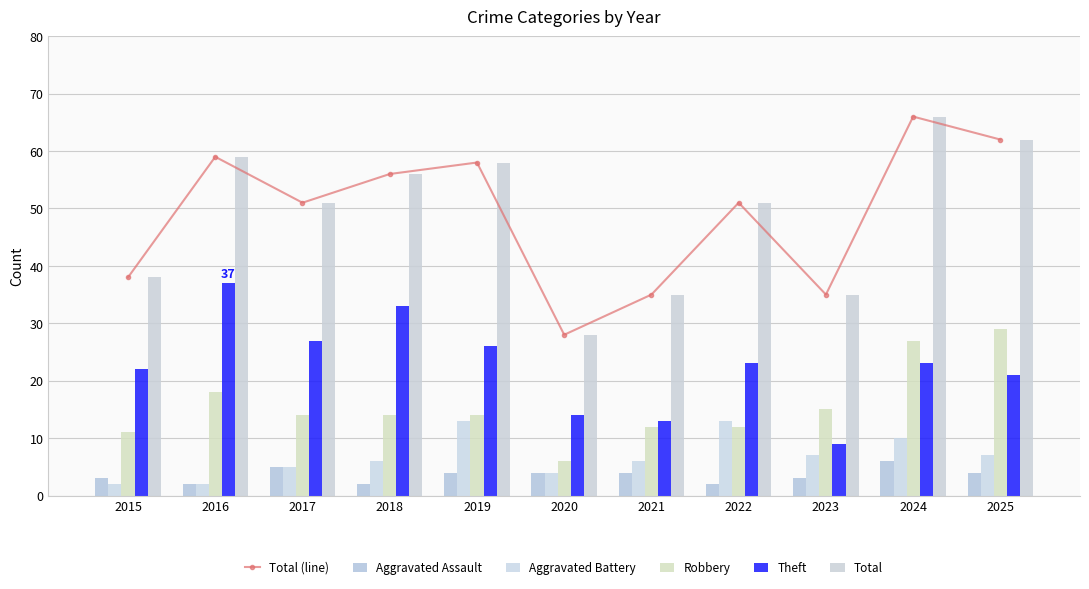

Is it true that Total equals 35 at 2021?

True